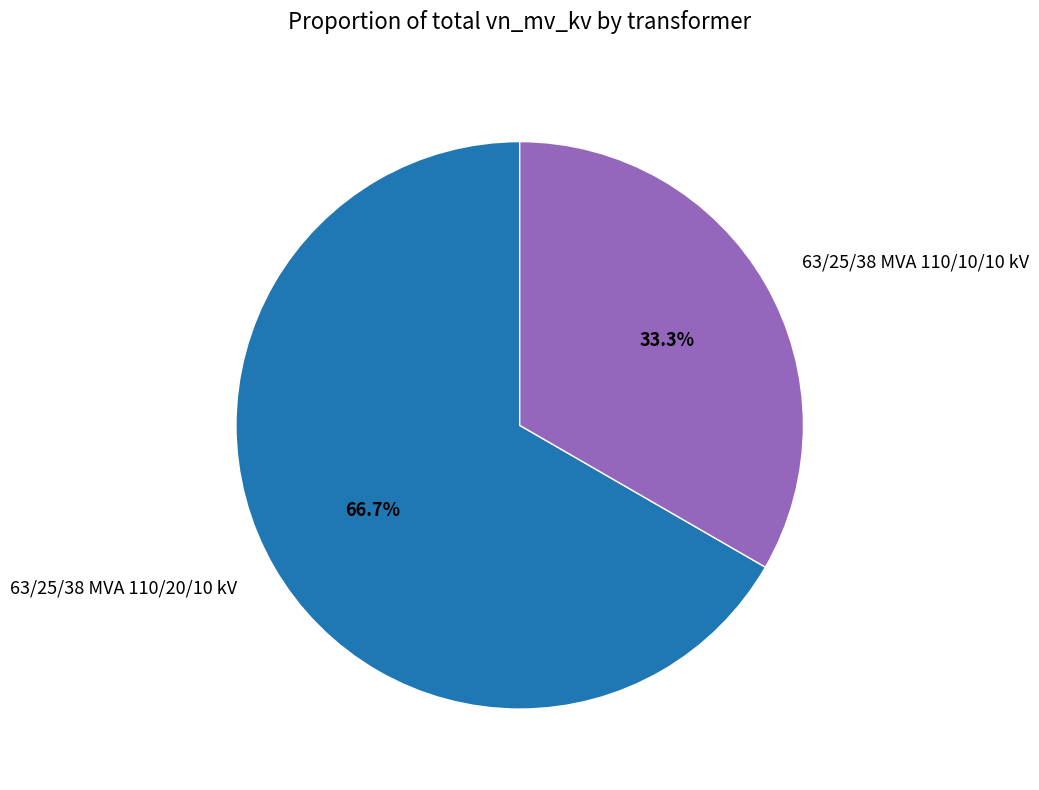

The 63/25/38 MVA 110/10/10 kV slice represents 42% of the pie. True or false?

False